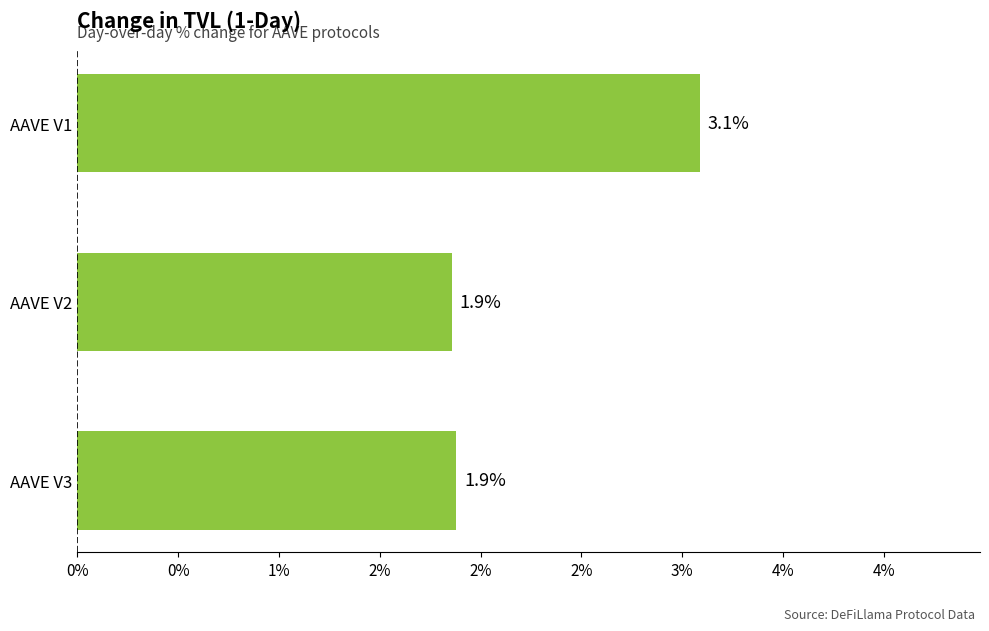

How many bars are there in total?

3